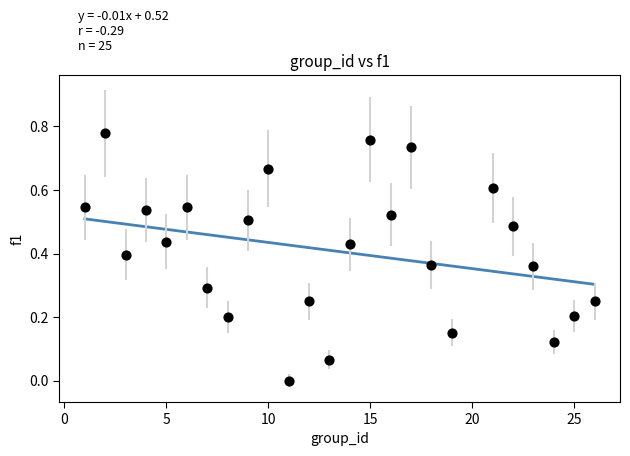

What is the range of X values (max minus min)?

25.0